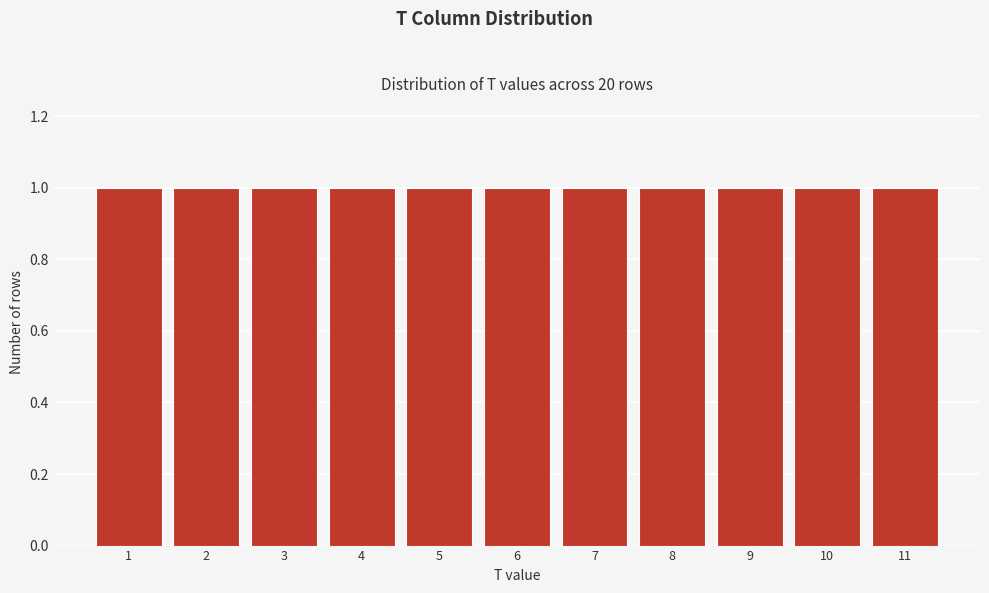

Reading left to right, transcribe this chart: for each bar, give the range it covers on the x-axis and its height. The values are not printed on the chart, so give them approximately, as read against the axis.

0.5 to 1.5: 1
1.5 to 2.5: 1
2.5 to 3.5: 1
3.5 to 4.5: 1
4.5 to 5.5: 1
5.5 to 6.5: 1
6.5 to 7.5: 1
7.5 to 8.5: 1
8.5 to 9.5: 1
9.5 to 10.5: 1
10.5 to 11.5: 1